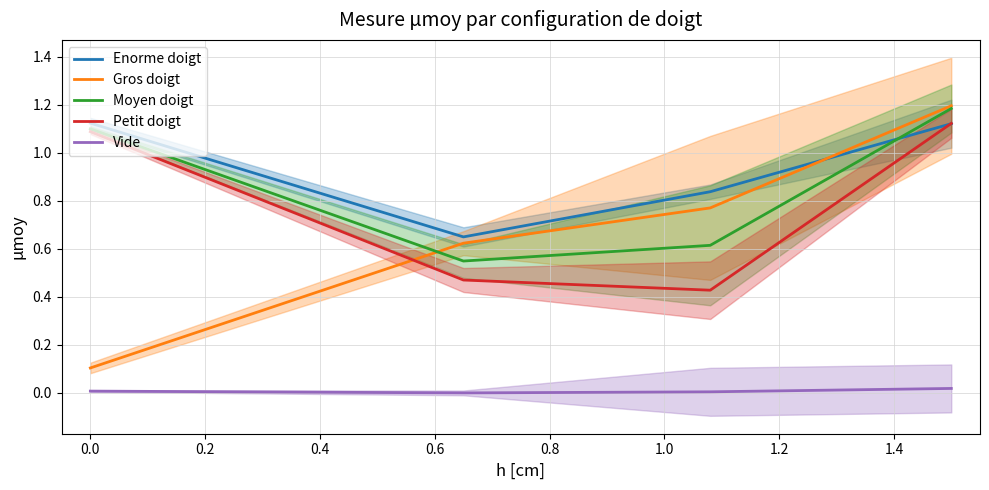

How many lines are shown in the chart?

5